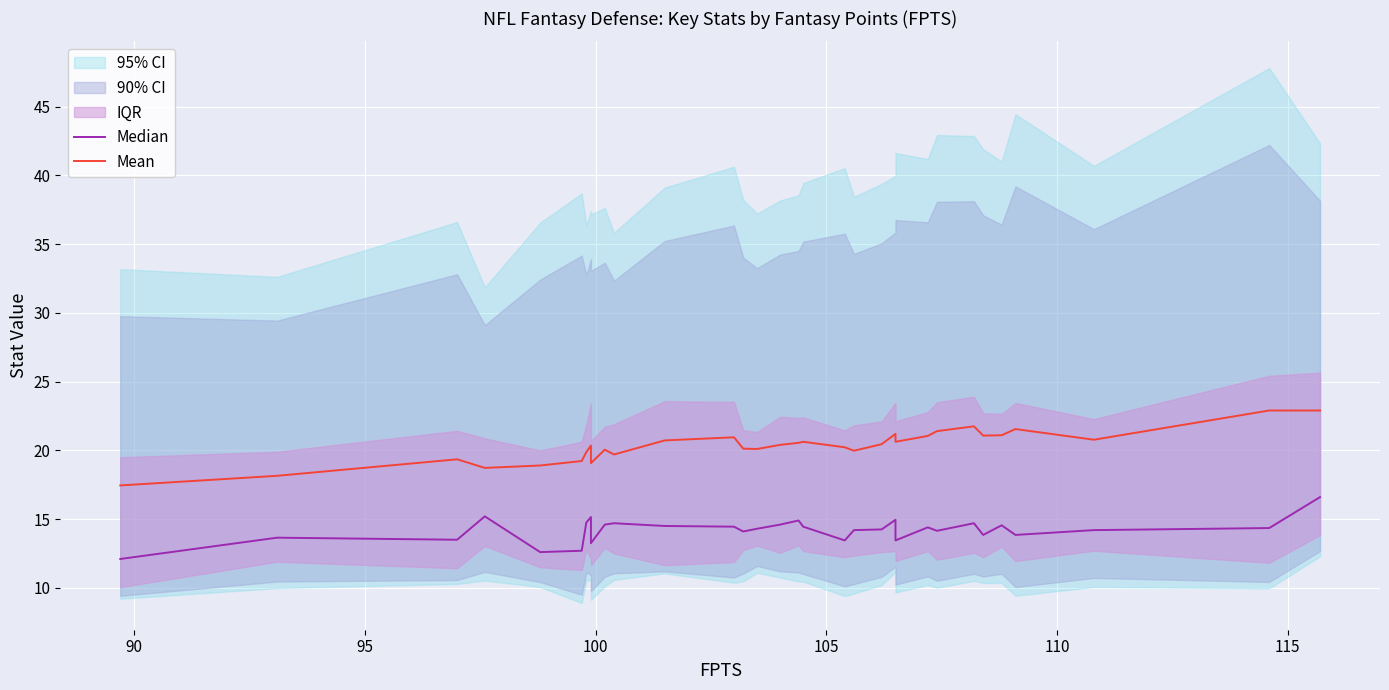

True or false: Mean and Median intersect in this chart.

False